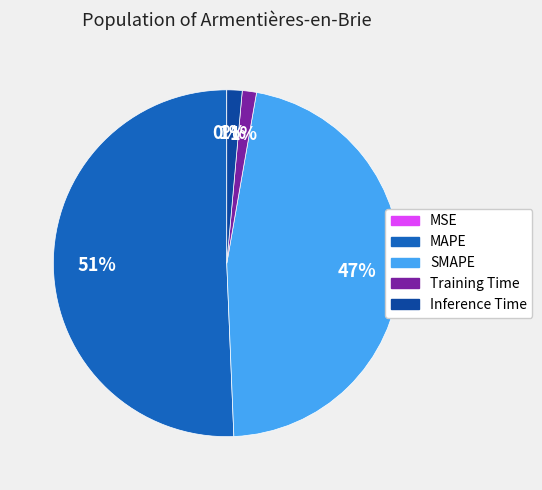

To the nearest percent, what is the average slice percentage?

20%